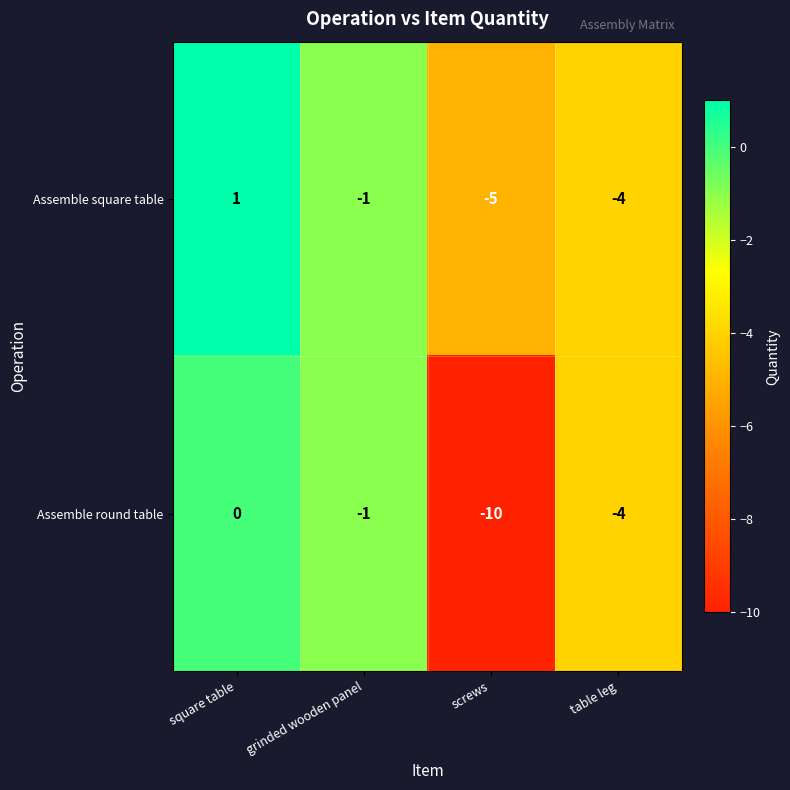

Which series changed the most between square table and table leg?

Assemble square table